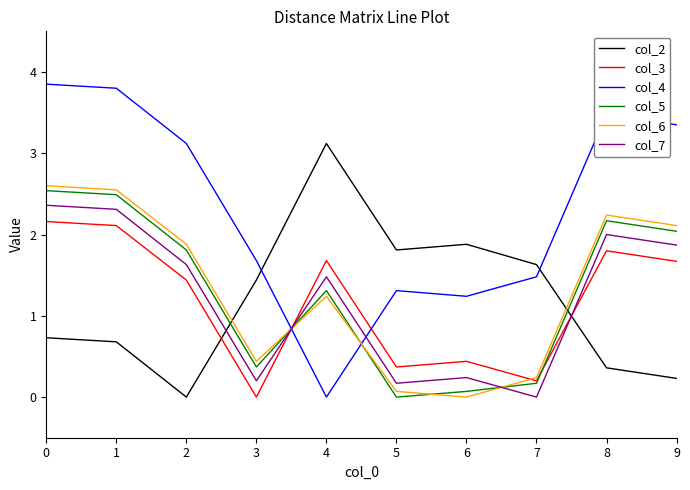

At 9, list the series in order from smallest to largest.

col_2, col_3, col_7, col_5, col_6, col_4